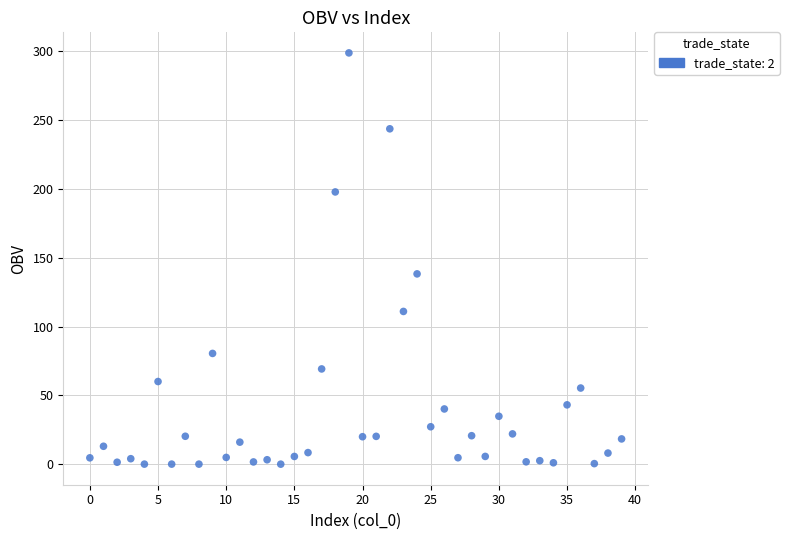

What Y value in the scatter plot is closest to 149?

138.3